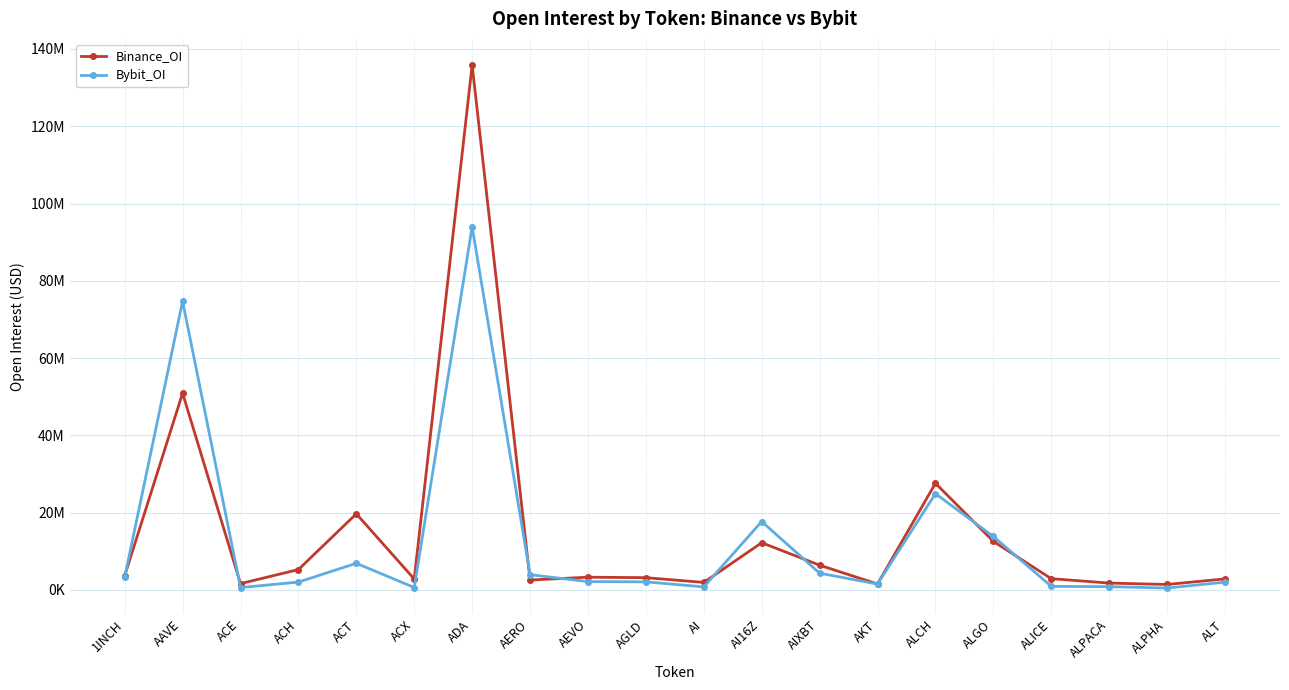

What is the difference between the maximum and minimum values in the Bybit_OI series?

93496797